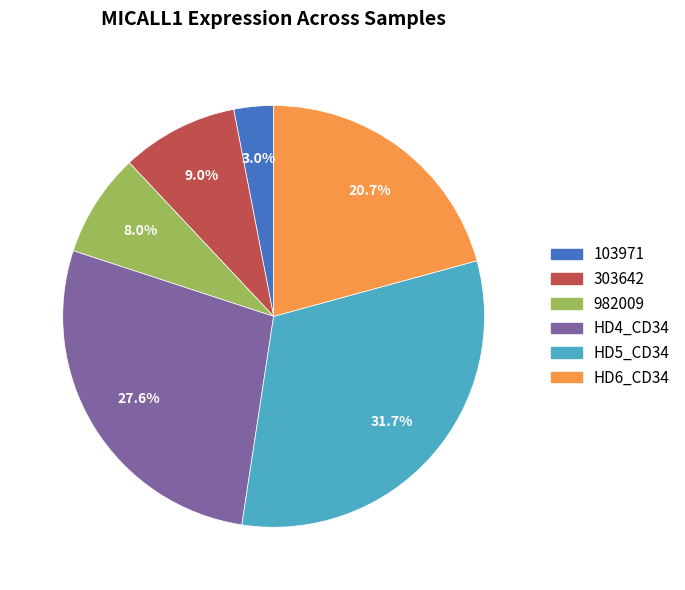

How many slices are in this pie chart?

6